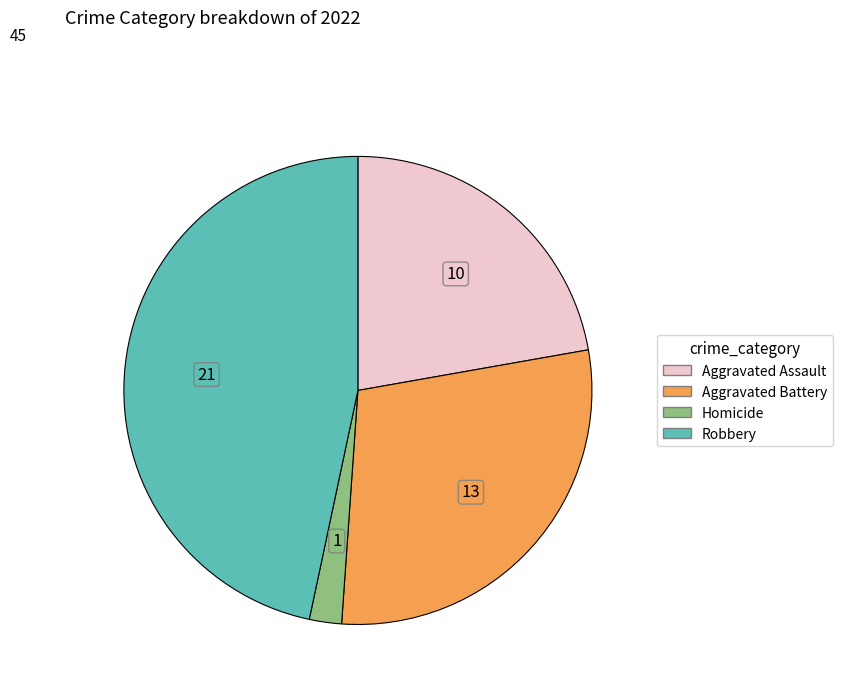

What is the smallest slice in the pie chart?

Homicide